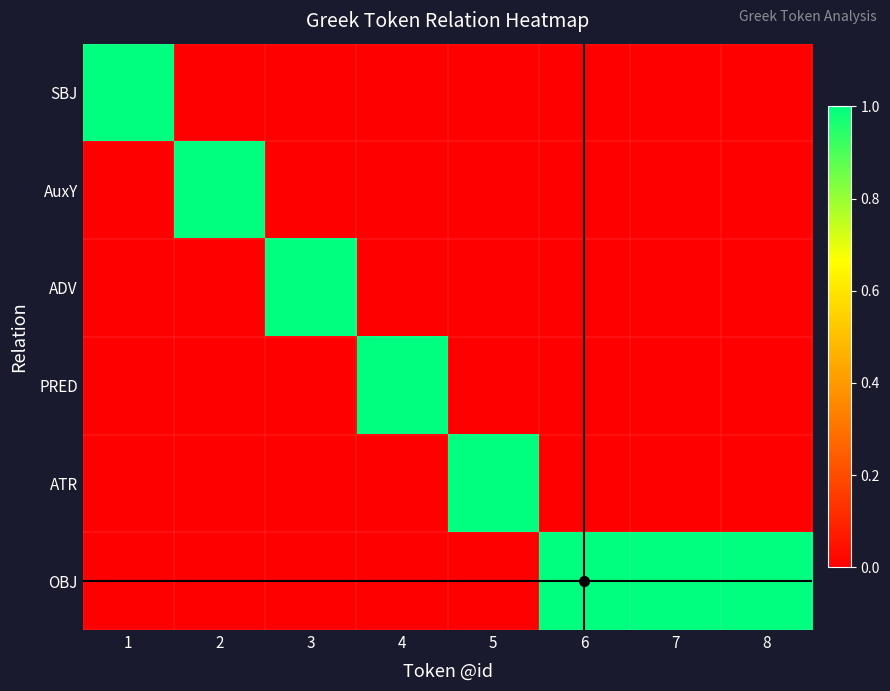

Reading right to left, what are all the values shown in this chart?

SBJ: 8=0	7=0	6=0	5=0	4=0	3=0	2=0	1=1
AuxY: 8=0	7=0	6=0	5=0	4=0	3=0	2=1	1=0
ADV: 8=0	7=0	6=0	5=0	4=0	3=1	2=0	1=0
PRED: 8=0	7=0	6=0	5=0	4=1	3=0	2=0	1=0
ATR: 8=0	7=0	6=0	5=1	4=0	3=0	2=0	1=0
OBJ: 8=1	7=1	6=1	5=0	4=0	3=0	2=0	1=0